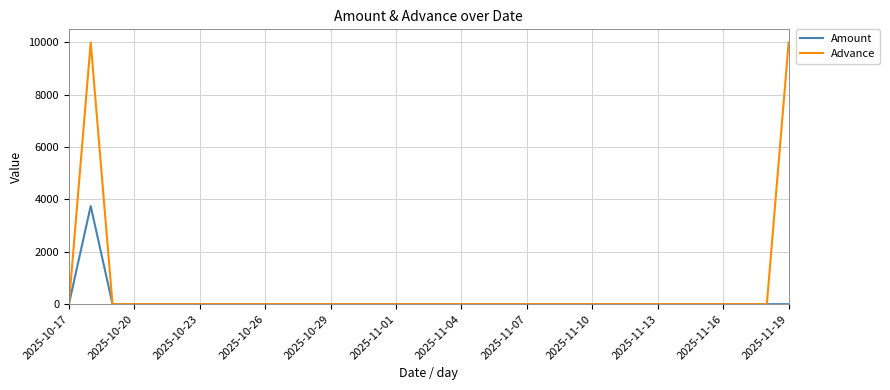

What is the average value of the Amount series?

110